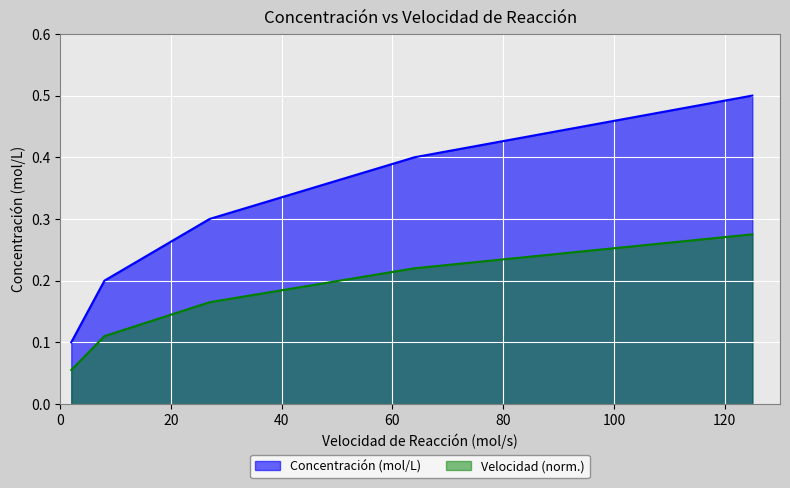

What is the value of the 3rd point from the left?

0.3